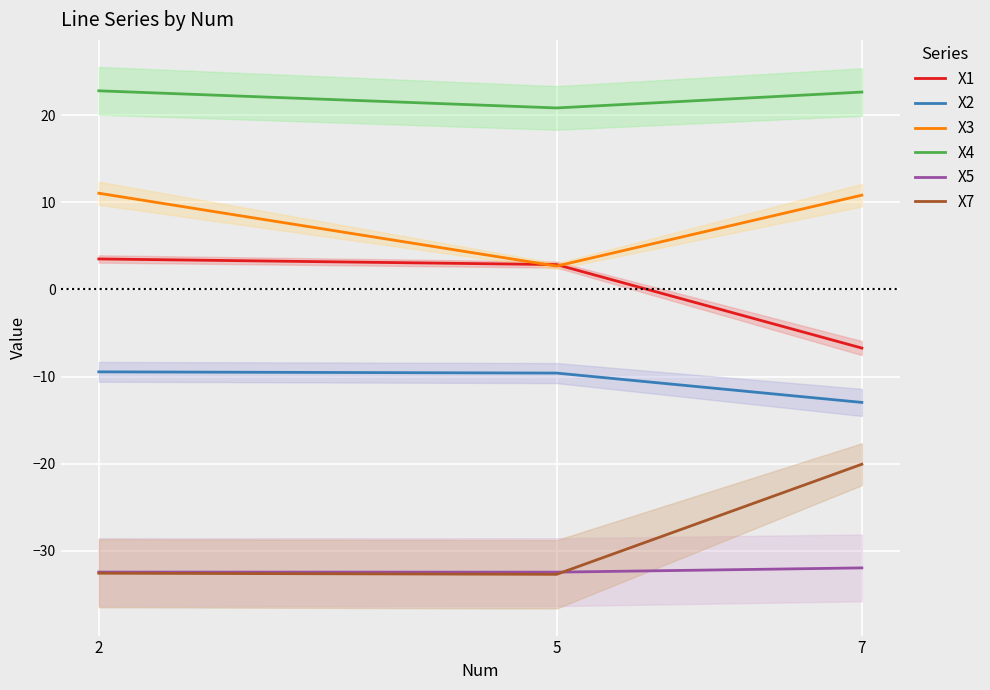

What is the lowest value of the X5 series?

-32.4